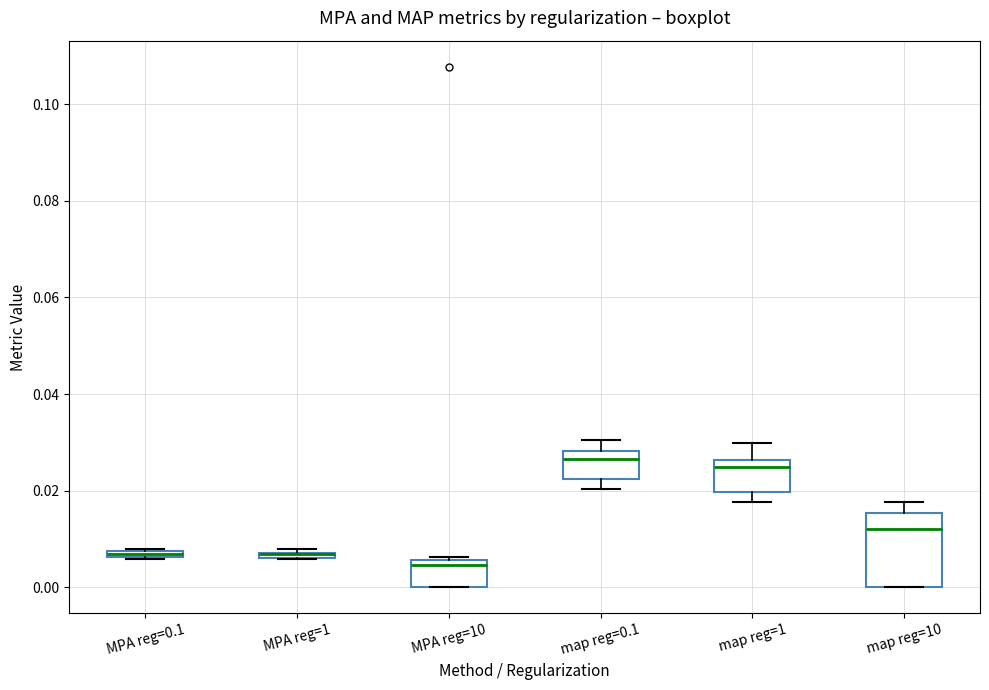

Comparing the boxes themselves (not the whiskers), which one is the tallest?

map reg=10